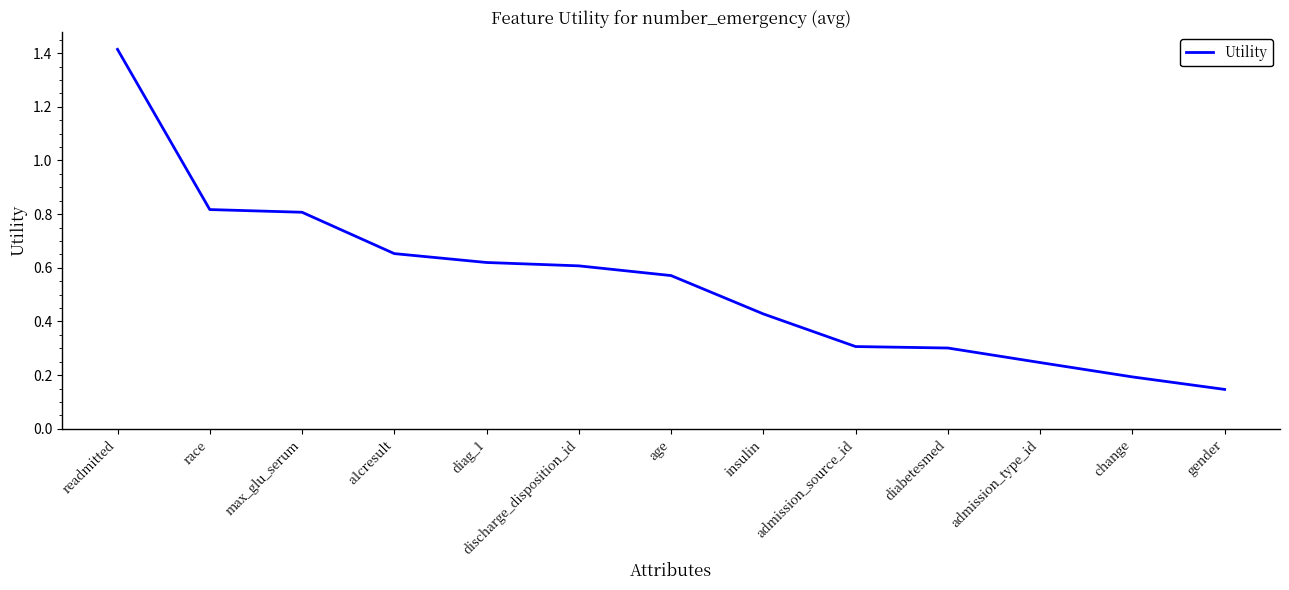

Which has a higher value, admission_source_id or discharge_disposition_id?

discharge_disposition_id